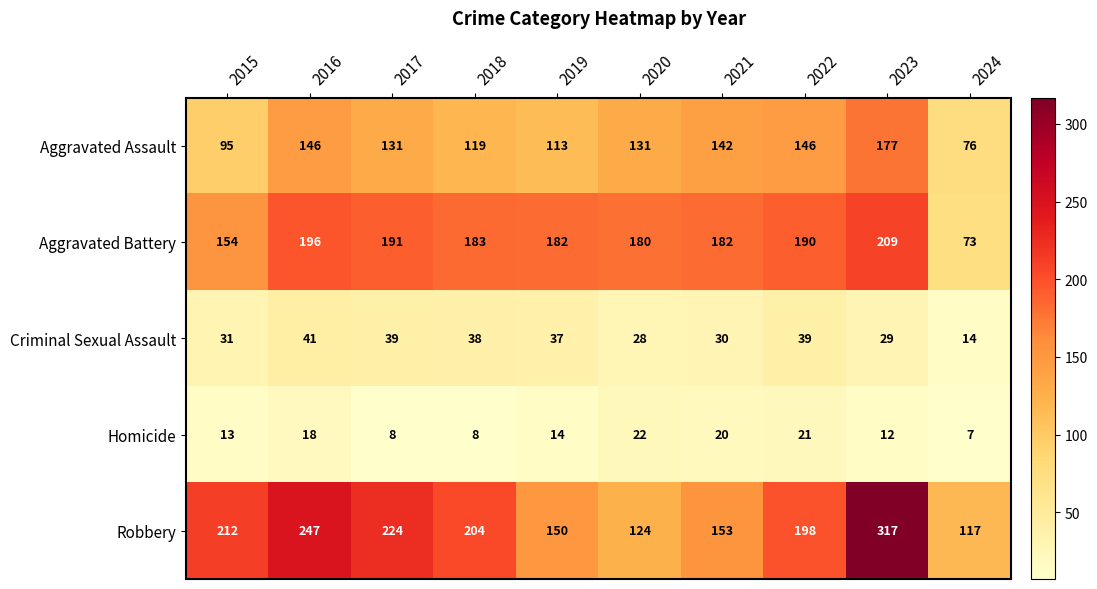

What is the lowest value of the Homicide series?

7